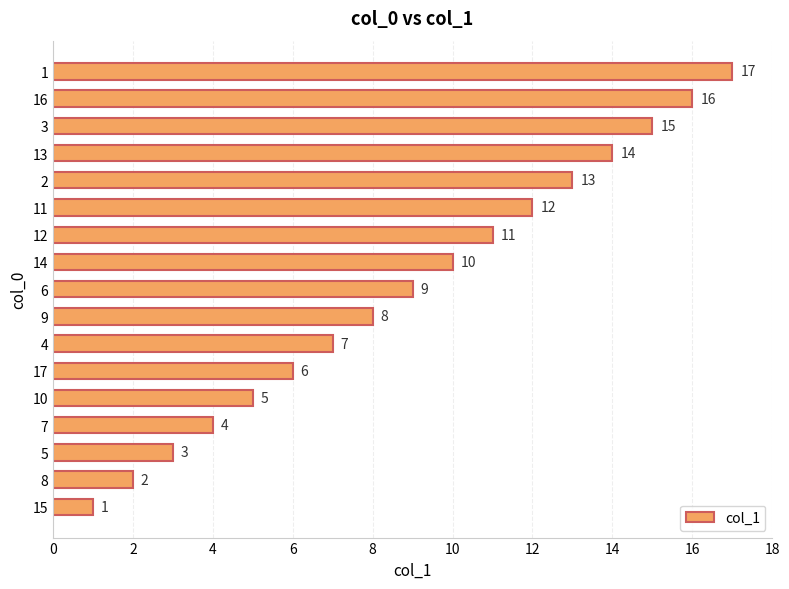

What value does the data have at 12?

11